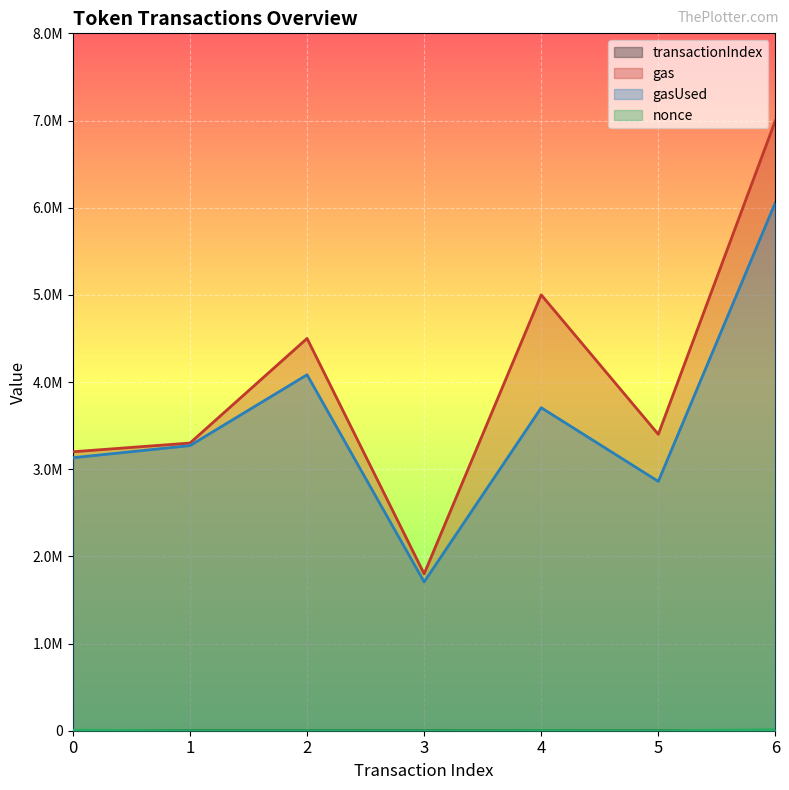

Rank the series by their maximum value, from lowest to highest.

transactionIndex, nonce, gasUsed, gas